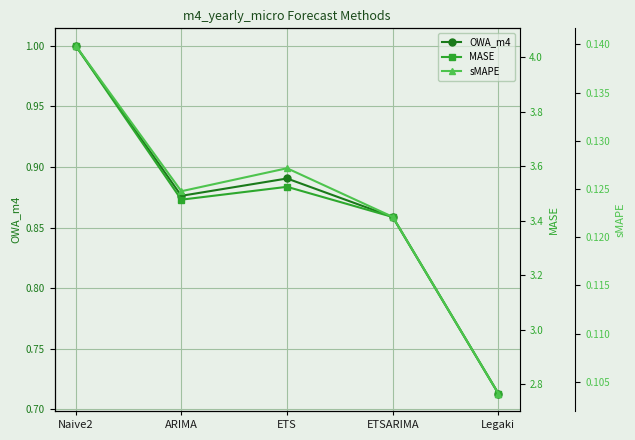

True or false: MASE and sMAPE cross at least once.

False